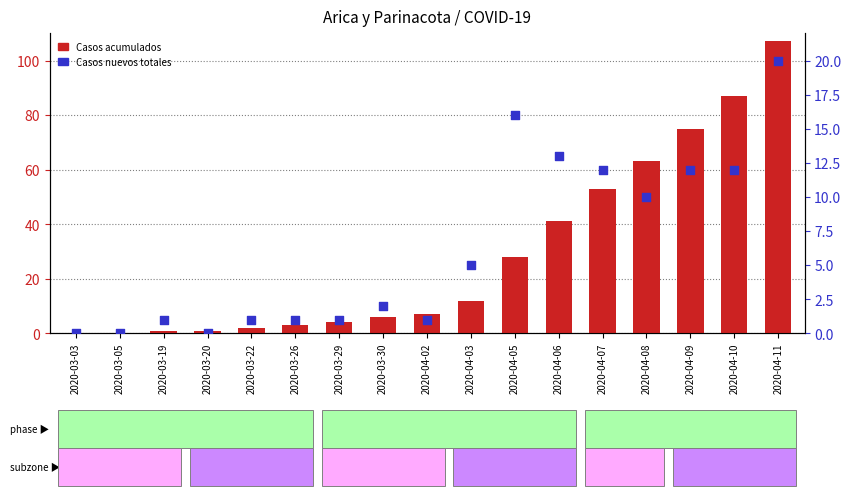

What are all the series names shown in the legend?

Casos acumulados, Casos nuevos totales